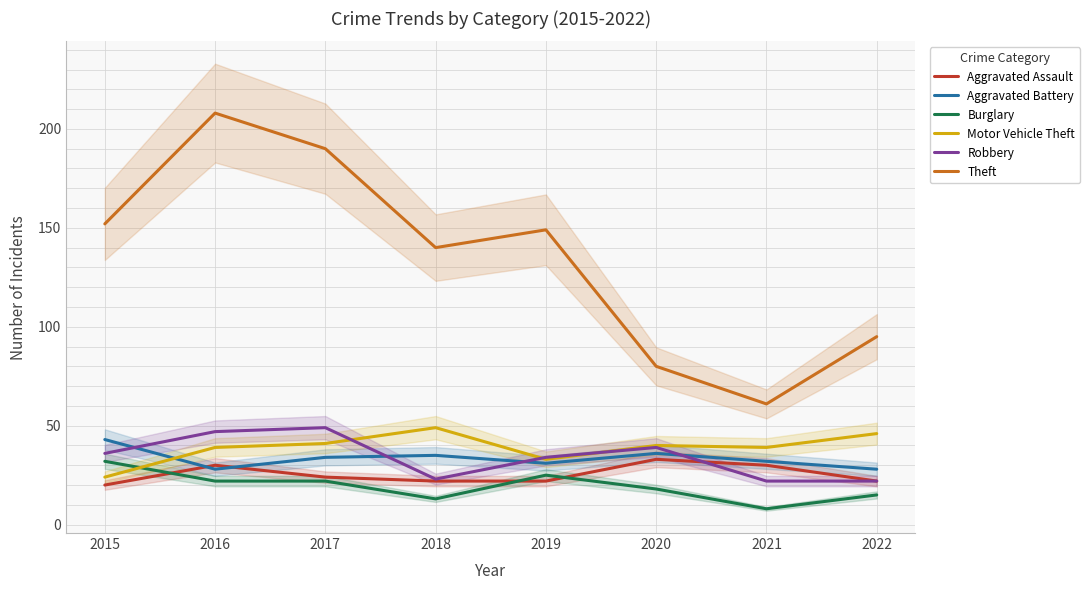

How many lines are shown in the chart?

6